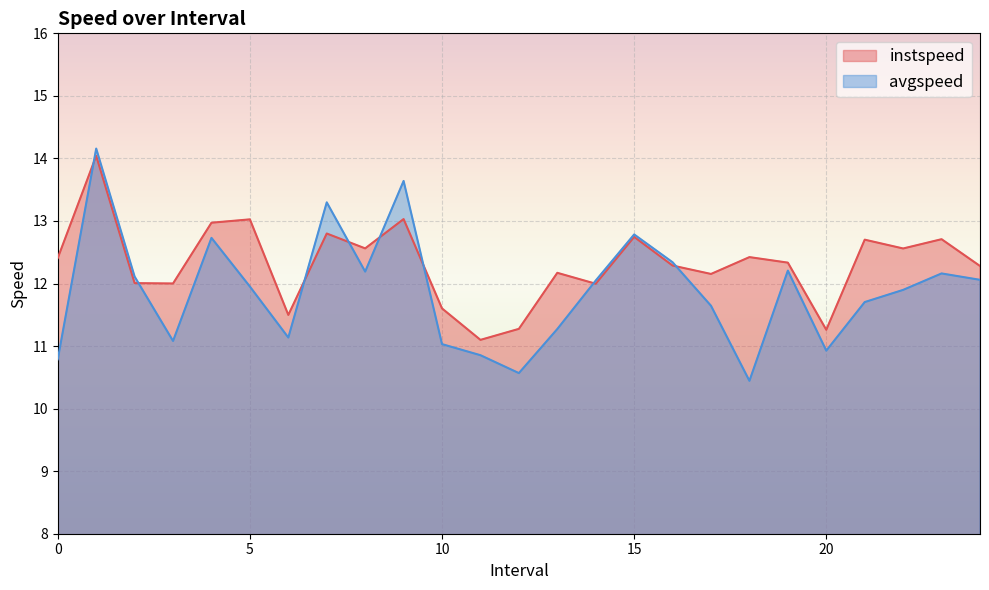

At 23.0, list the series in order from largest to smallest.

instspeed, avgspeed